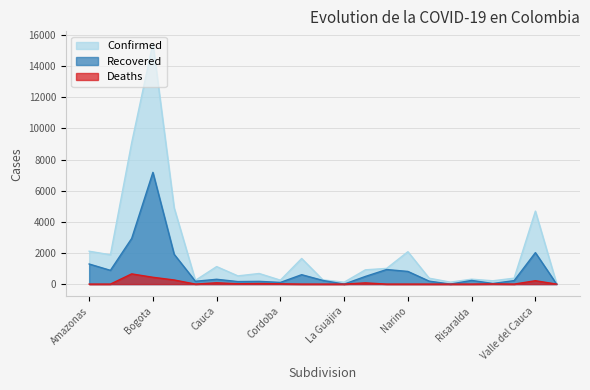

How many lines are shown in the chart?

3